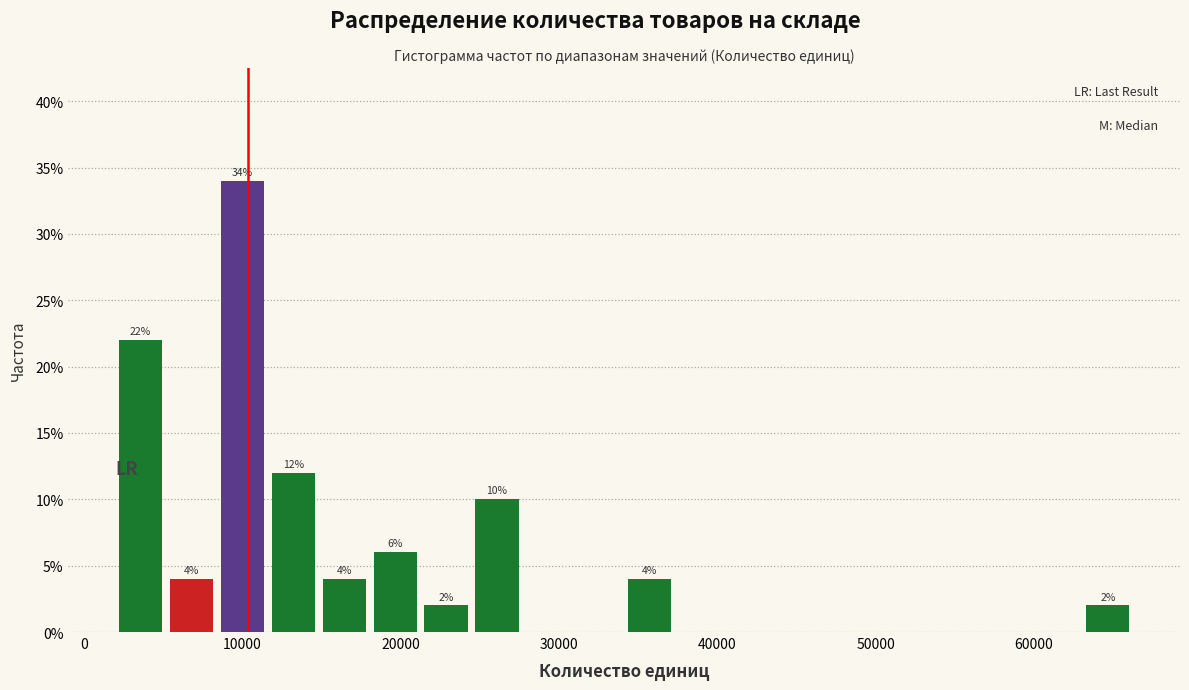

Read against the x-axis, roughly where is the centre of the tallest bar?

10000